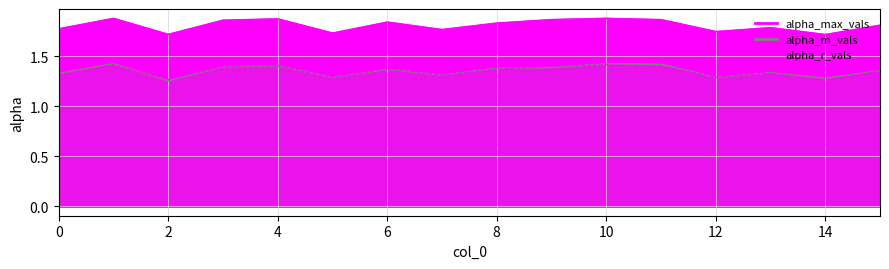

At how many categories does at least one series exceed 1?

16